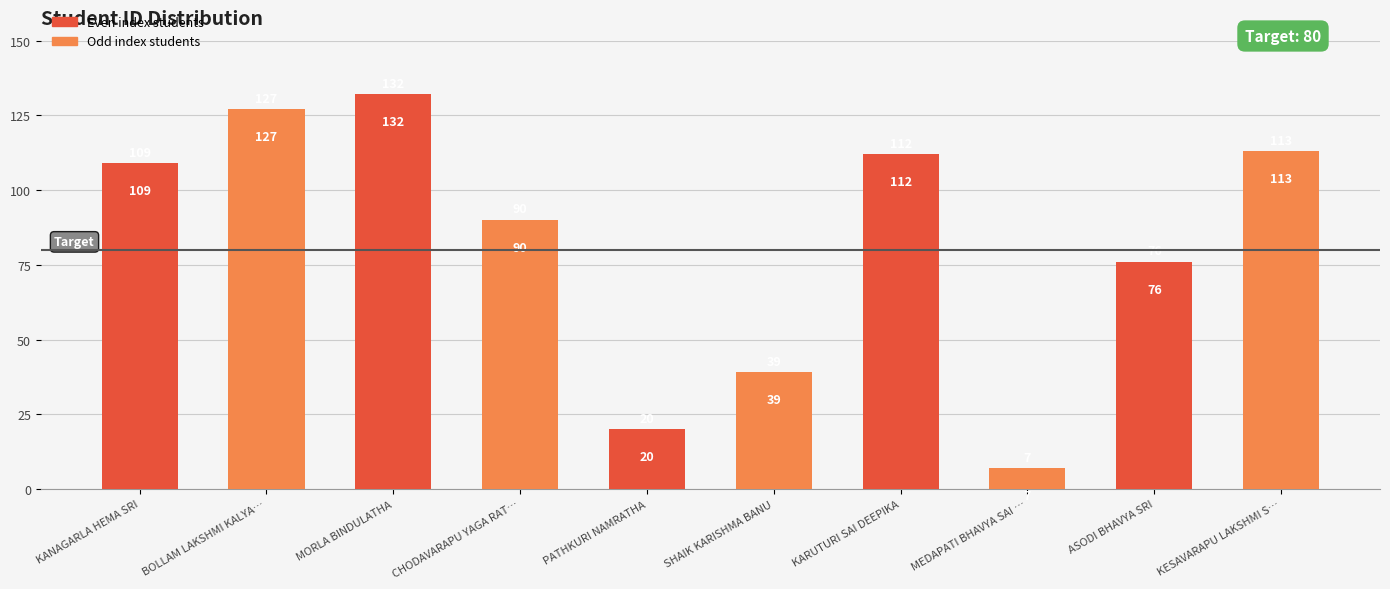

Which label corresponds to the smallest value in the chart?

MEDAPATI BHAVYA SAI …